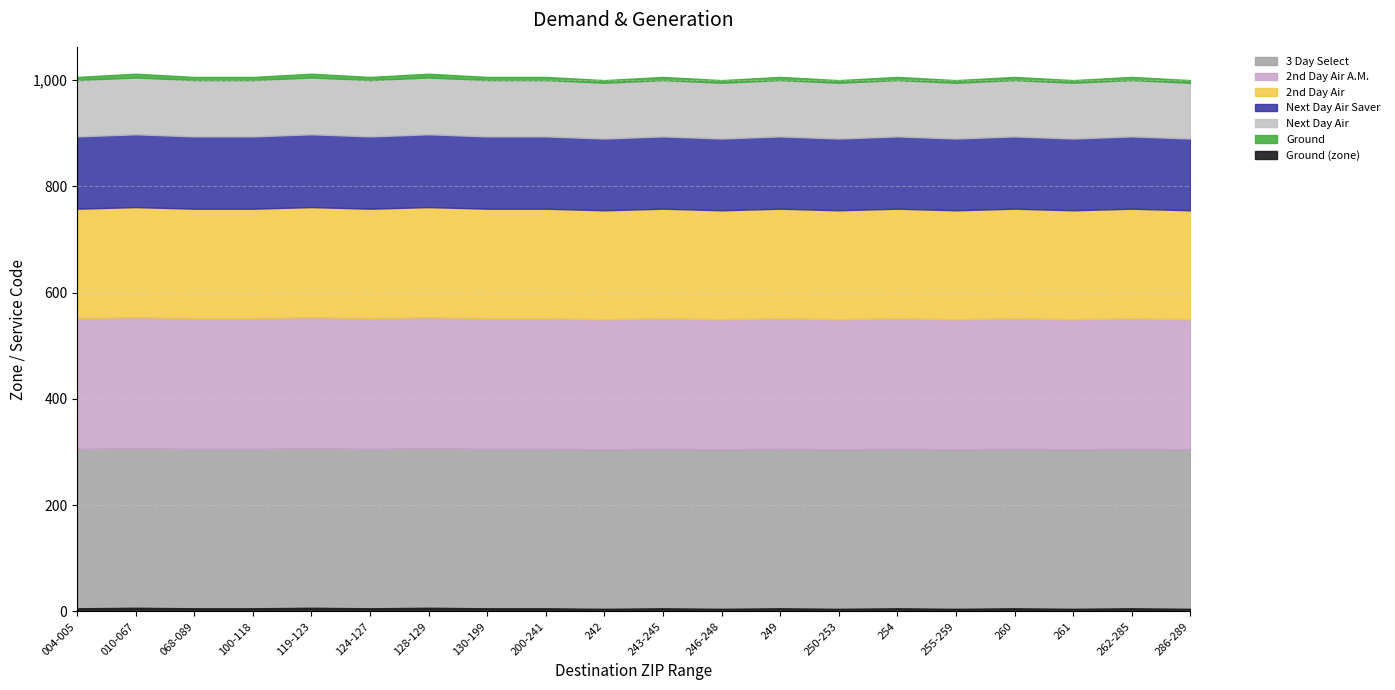

Which label corresponds to the smallest value in the chart?

242